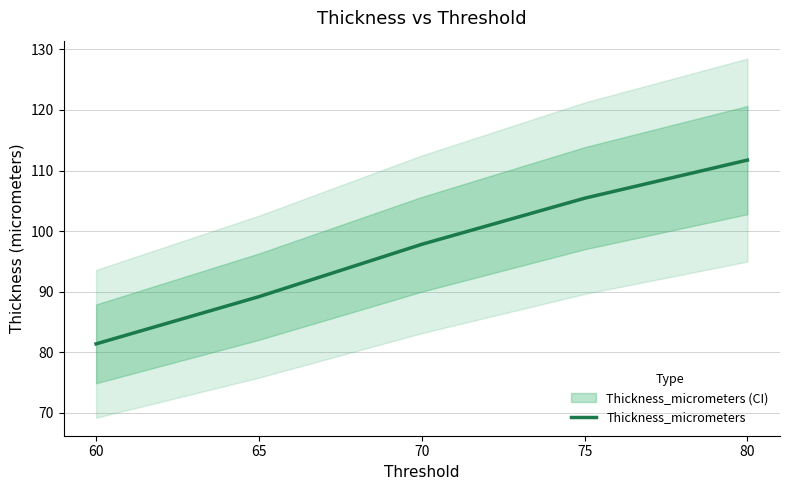

At which label is the value closest to 96?

70